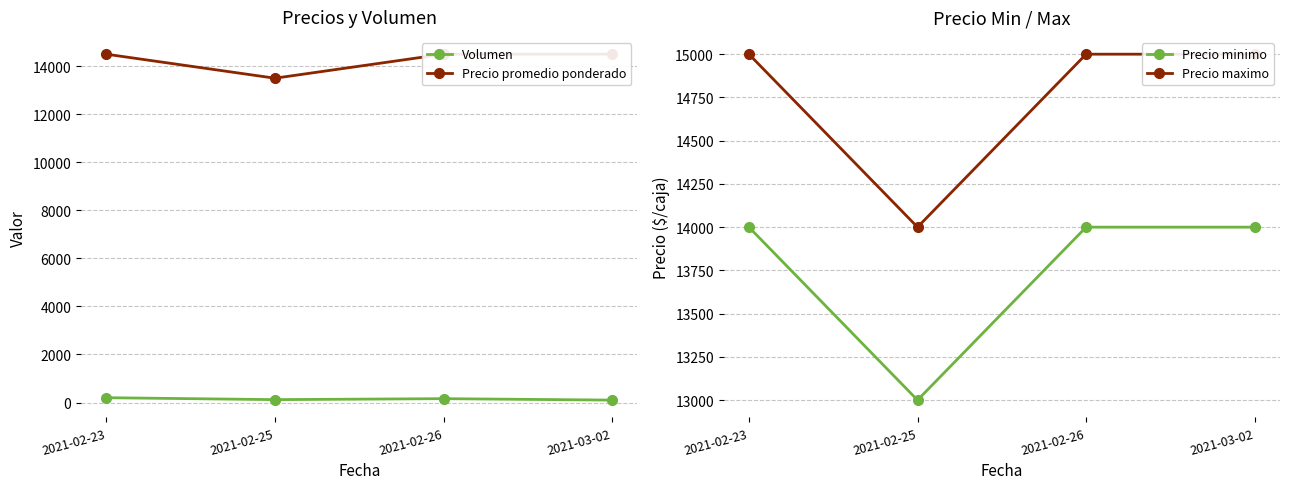

Reading left to right, extract all data points from this chart.

Volumen: 200	120	160	100
Precio promedio ponderado: 14500	13500	14500	14500
Precio minimo: 14000	13000	14000	14000
Precio maximo: 15000	14000	15000	15000